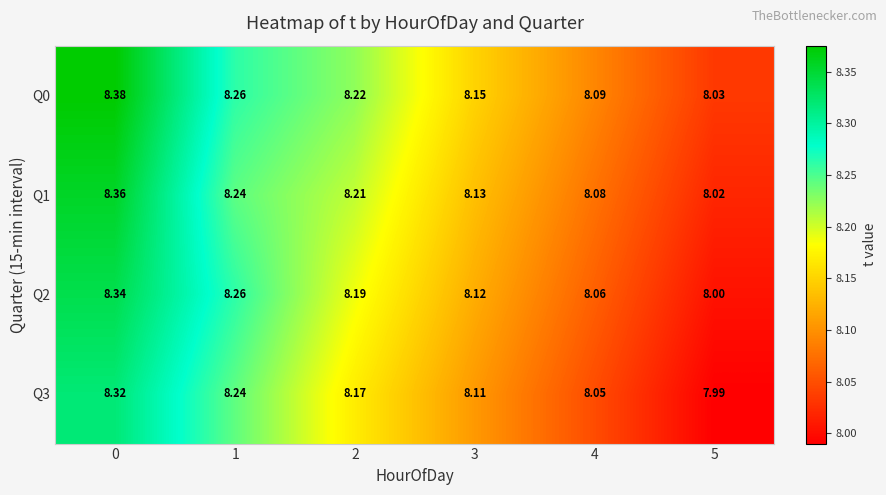

Is the value of Q2 at 4 greater than the value of Q3 at 1?

No